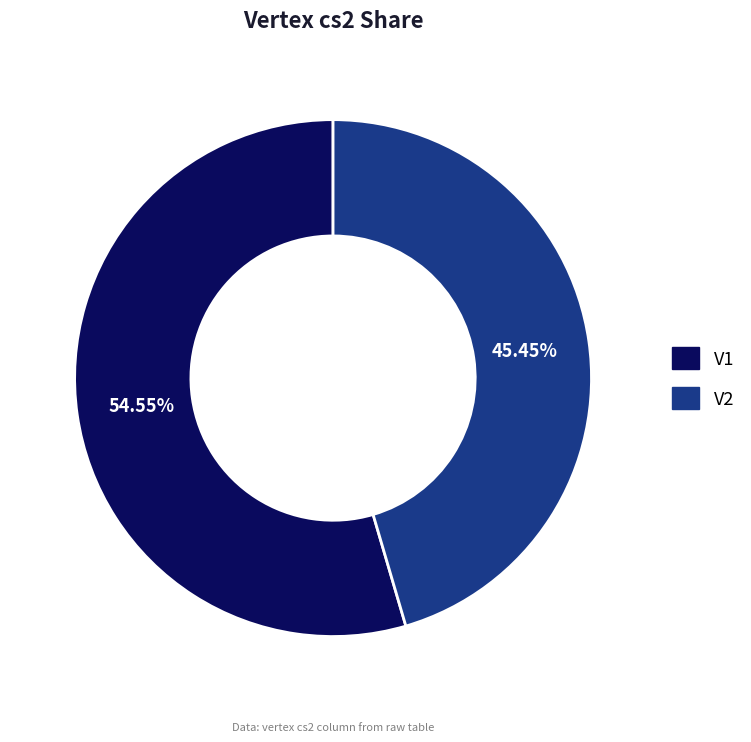

What percentage is the V1 slice, to the nearest percent?

55%